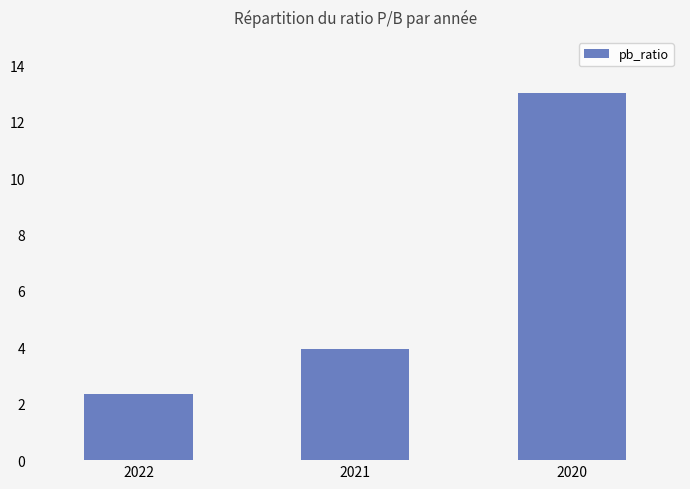

How many bars are there in total?

3